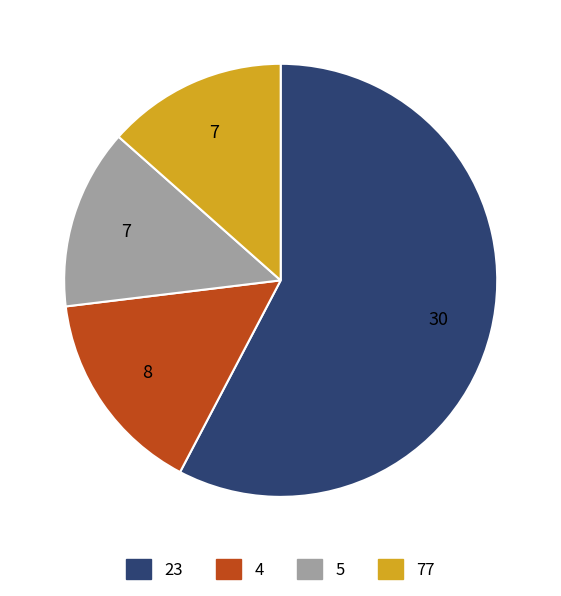

How many segments does this pie chart have?

4